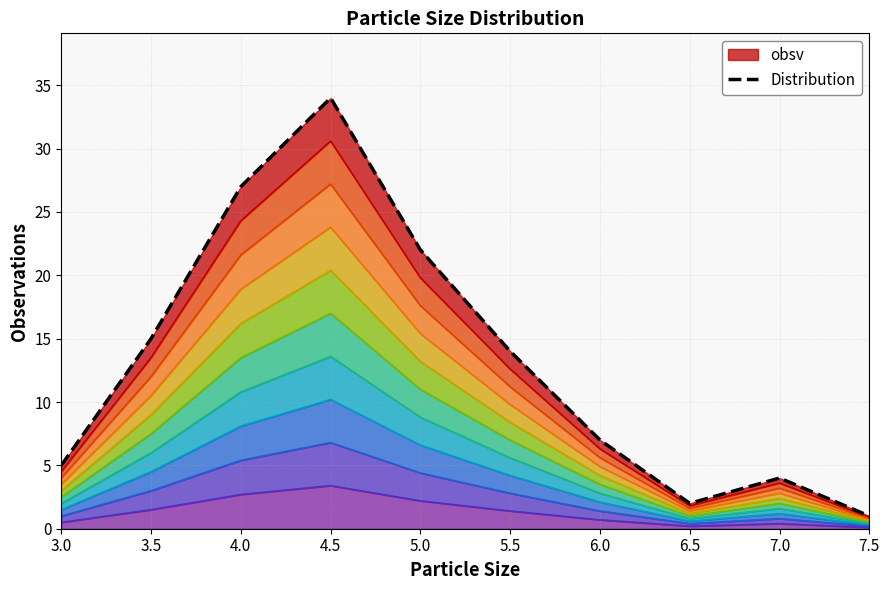

Approximately how many times larger is the value at 5.0 compared to 4.0?

0.8